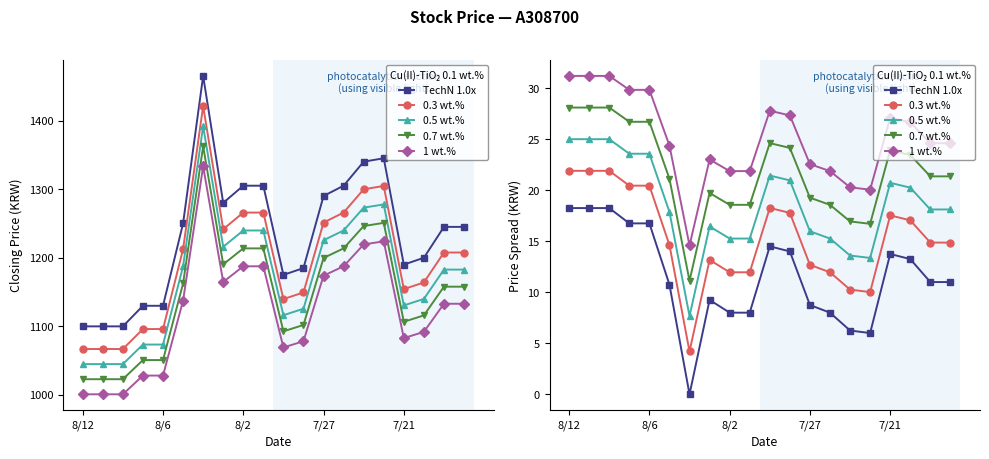

Which series has the largest total across all categories?

1 wt.%